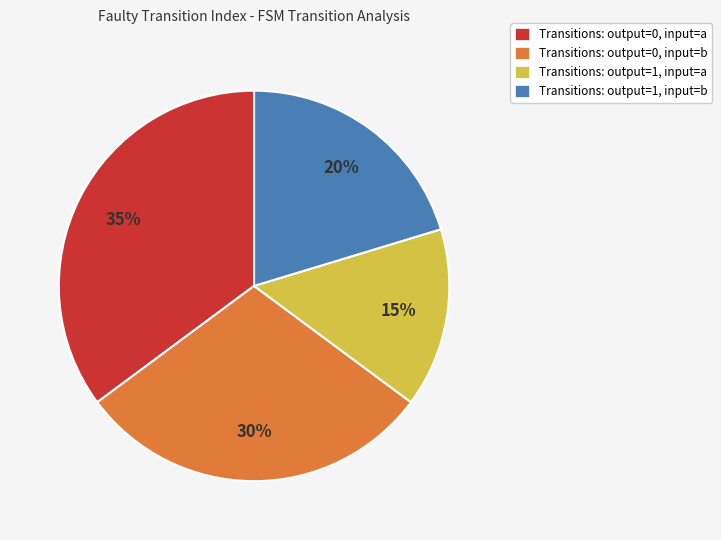

To the nearest percent, what is the average slice percentage?

25%